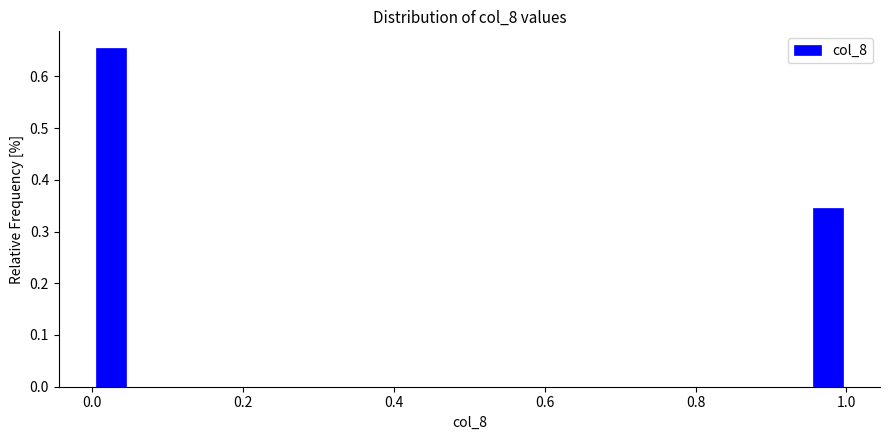

Around what value on the x-axis is the tallest bar? Give the approximate position of its centre, as read against the axis.

0.02